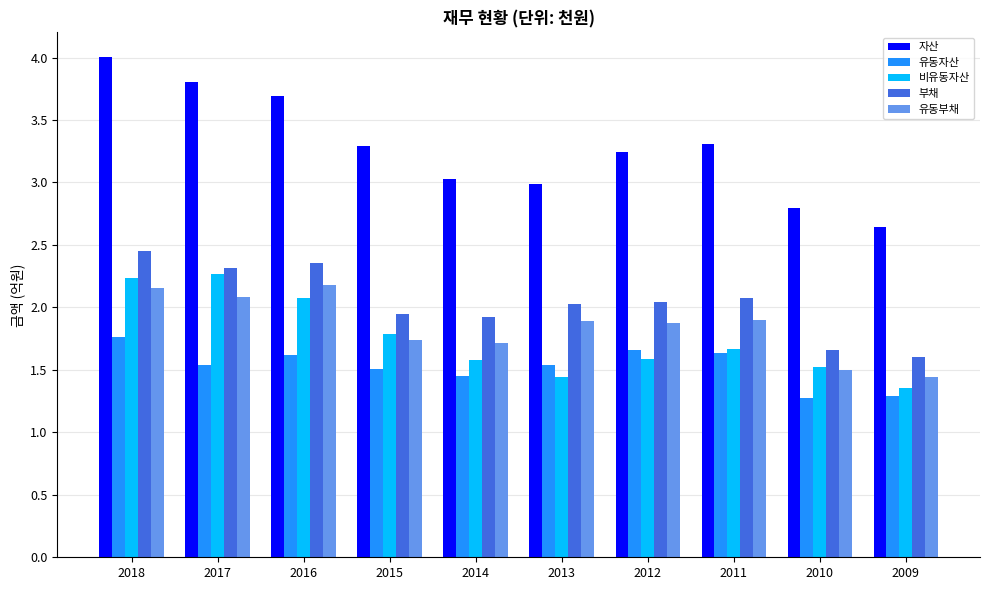

At how many categories does at least one series exceed 2?

10